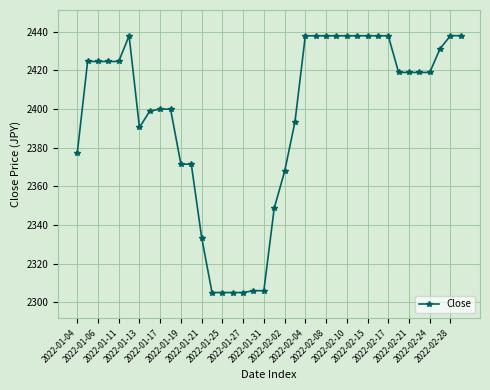

What is the maximum value shown in the chart?

2437.8